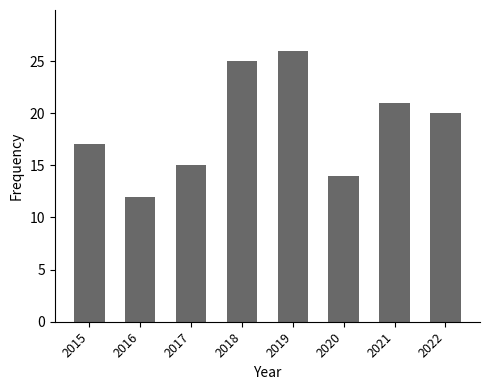

Reading right to left, list all the values displayed in this chart.

20	21	14	26	25	15	12	17